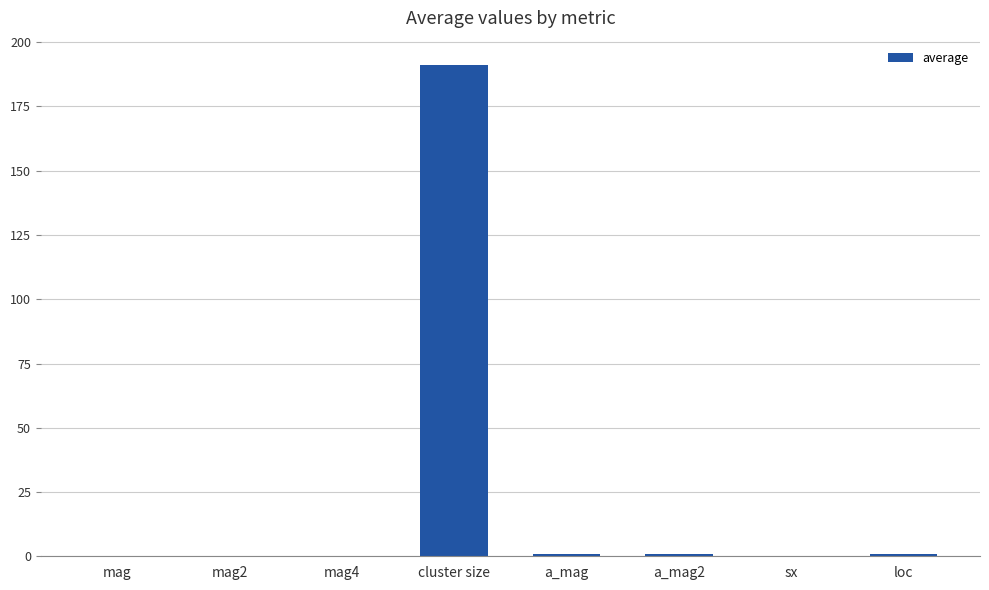

What is the change in value from a_mag2 to sx?

-0.9